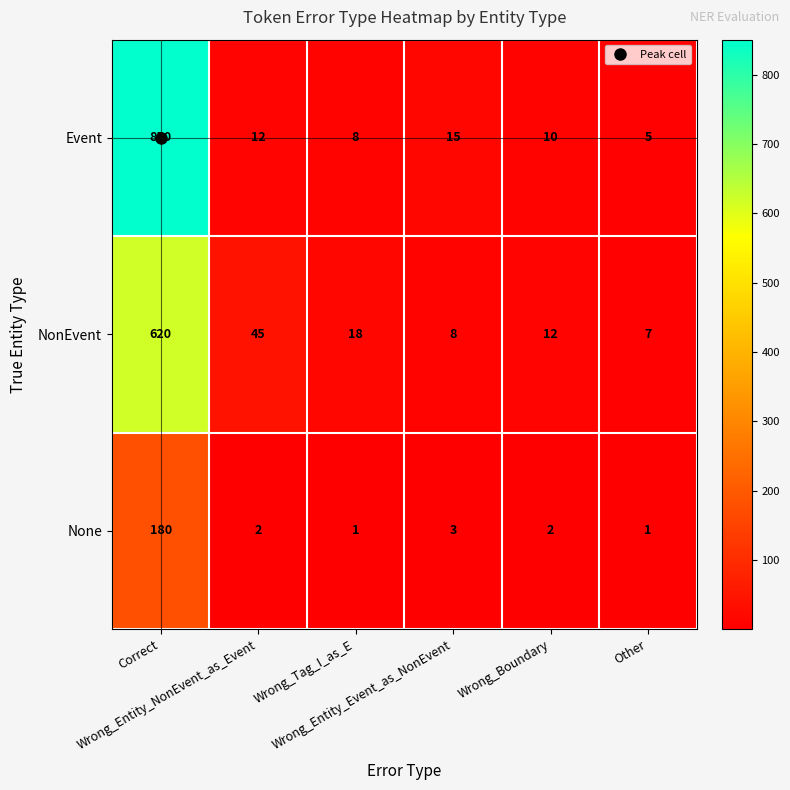

What is the sum of all None values?

189